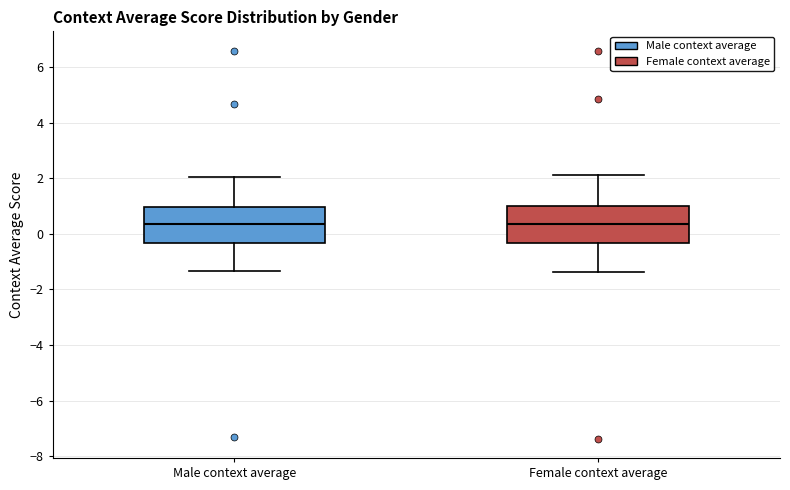

Reading left to right, transcribe this box plot: for each box, give where its median line is, the range the box spans, and where its two whiskers end, as read against the y-axis. The values are not printed on the chart, so give them approximately, as read against the axis.

Male context average: median 0.4, box -0.4 to 1.0, whiskers -1.4 to 2.0
Female context average: median 0.4, box -0.4 to 1.0, whiskers -1.4 to 2.2